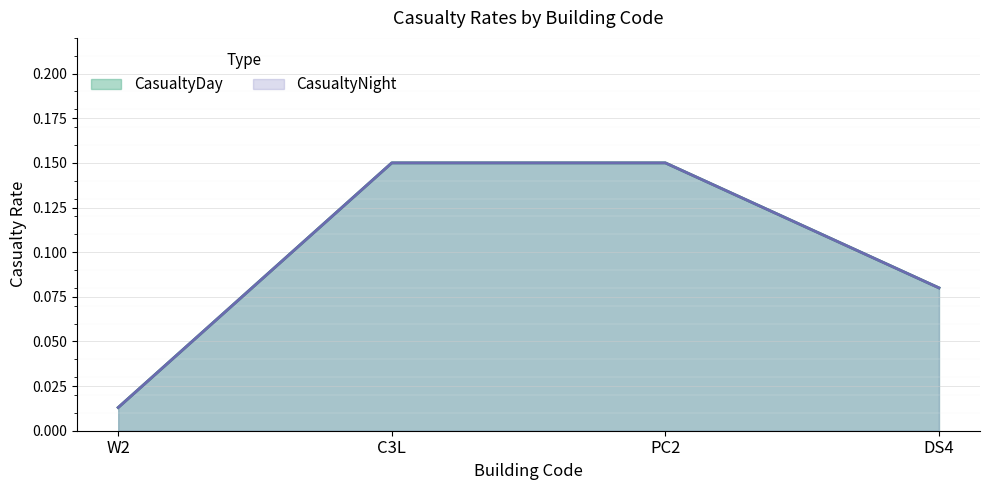

What is the average value of the CasualtyDay series?

0.1